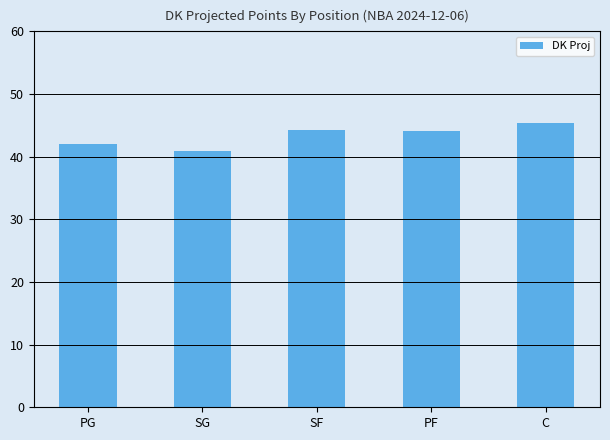

What is the average value?

43.4